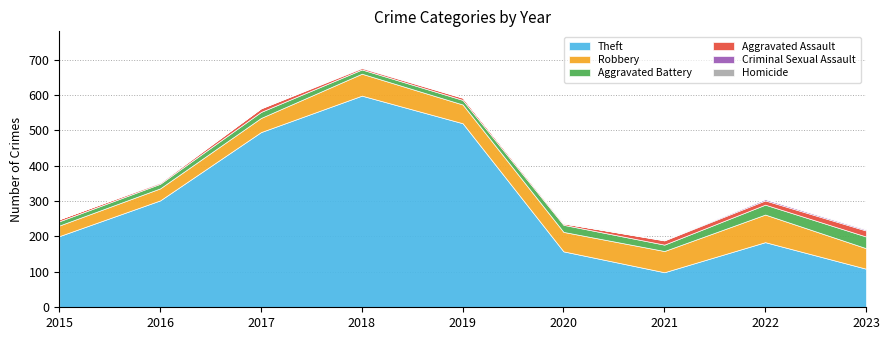

At 2023, list the series in order from smallest to largest.

Homicide, Criminal Sexual Assault, Aggravated Assault, Aggravated Battery, Robbery, Theft